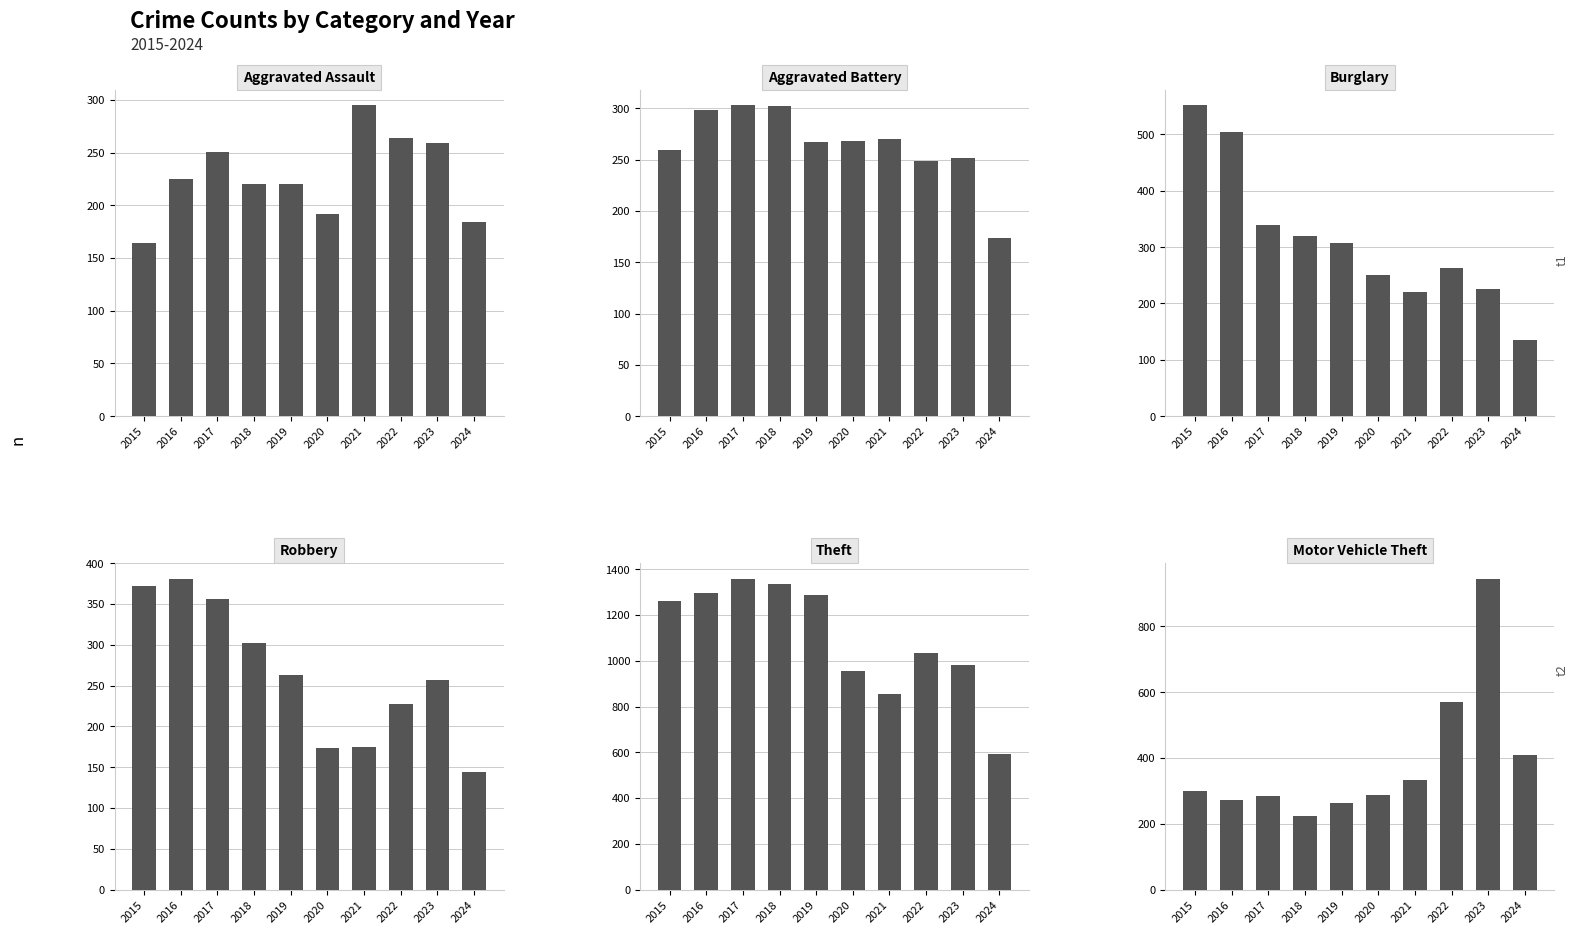

What is the spread (max minus min) of values at 2020?

780